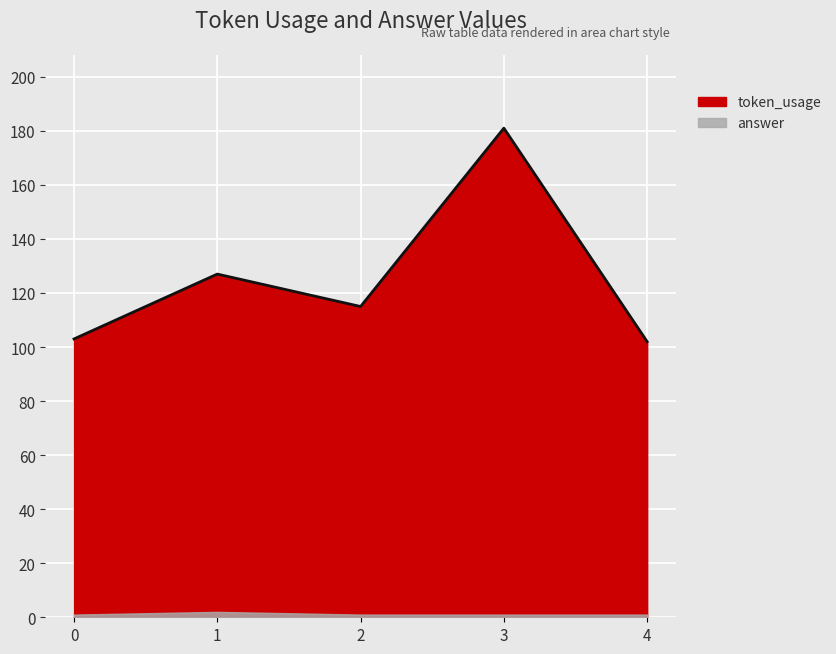

How many interior local valleys (lower than both neighbors) does the data have?

1